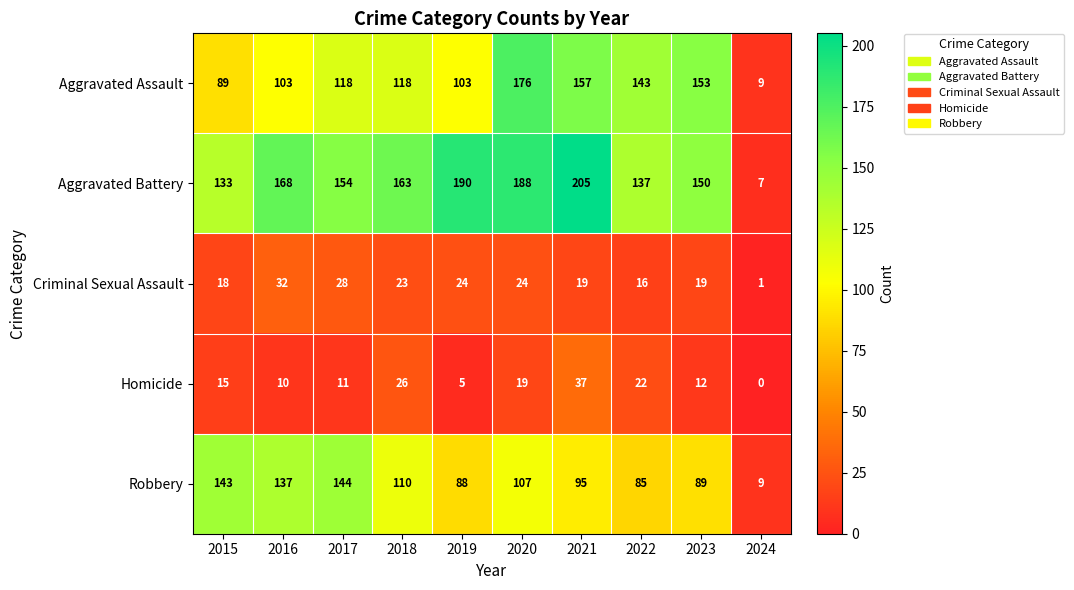

What is the spread (max minus min) of values at 2022?

127